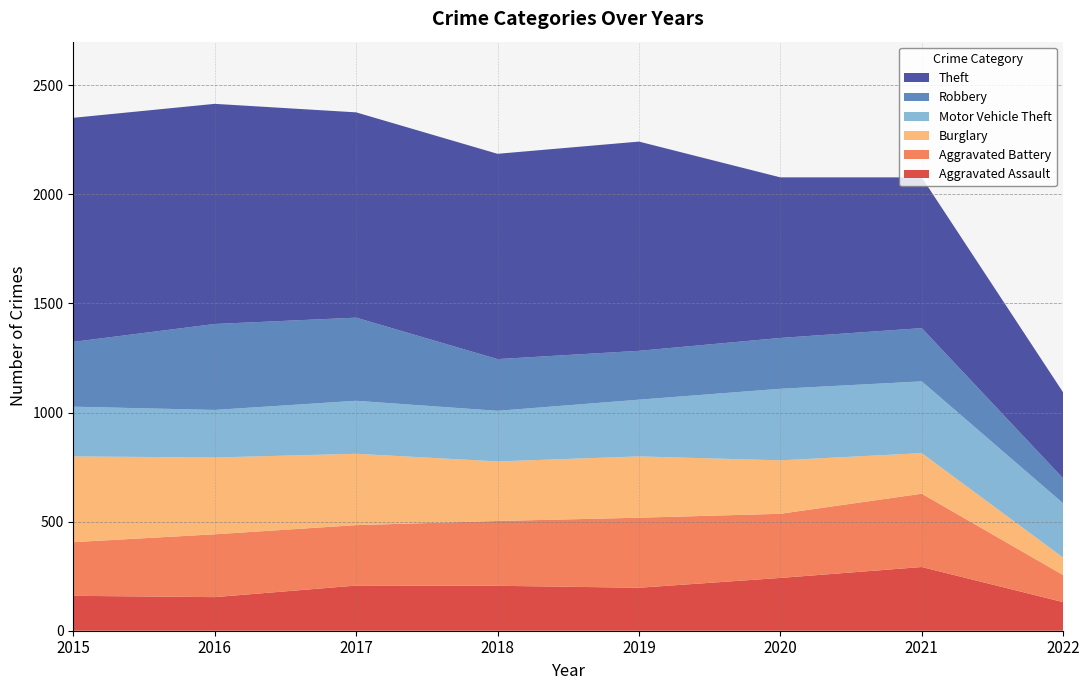

Reading left to right, what are all the values shown in this chart?

Aggravated Assault: 2015=160	2016=154	2017=207	2018=206	2019=197	2020=242	2021=292	2022=131
Aggravated Battery: 2015=246	2016=288	2017=277	2018=297	2019=321	2020=294	2021=336	2022=124
Burglary: 2015=393	2016=352	2017=327	2018=273	2019=281	2020=245	2021=186	2022=80
Motor Vehicle Theft: 2015=228	2016=218	2017=243	2018=232	2019=260	2020=328	2021=329	2022=249
Robbery: 2015=297	2016=394	2017=381	2018=237	2019=224	2020=233	2021=244	2022=114
Theft: 2015=1027	2016=1009	2017=941	2018=941	2019=959	2020=736	2021=691	2022=394